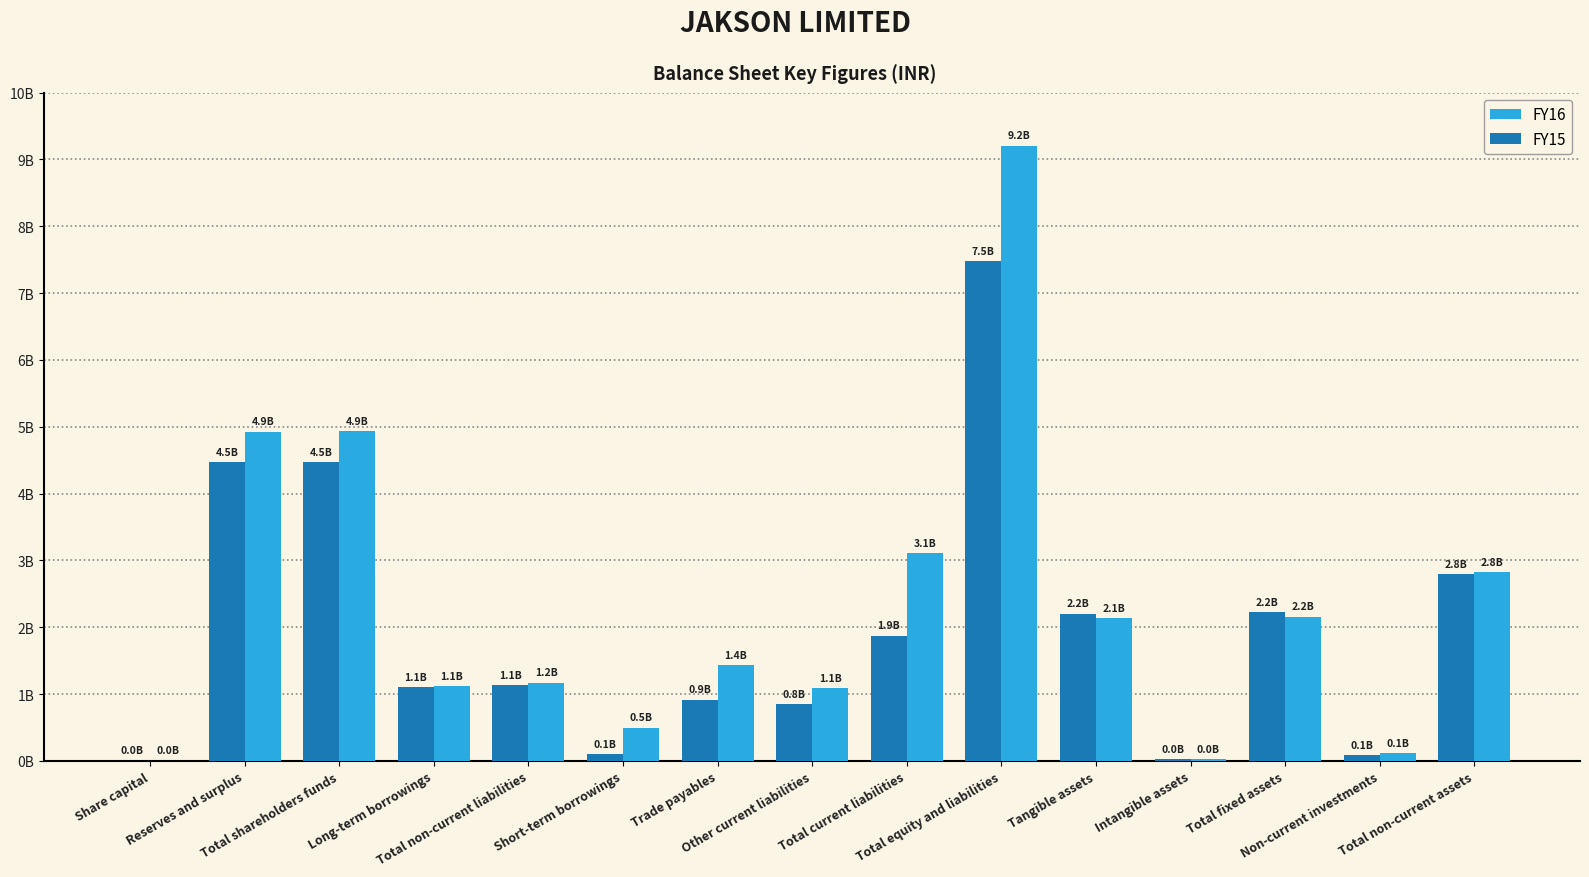

The value of FY15 at Other current liabilities is 207134548. True or false?

False